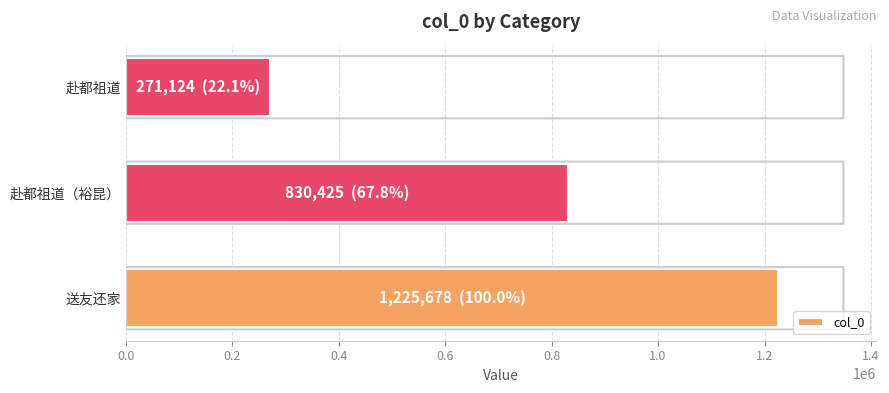

Count the values in the range 271124 to 1225678.

3